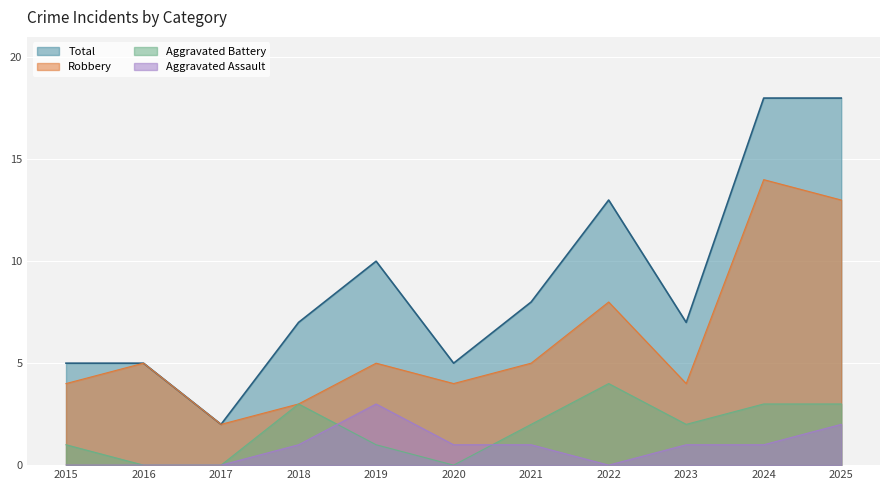

True or false: Robbery and Aggravated Assault intersect in this chart.

False